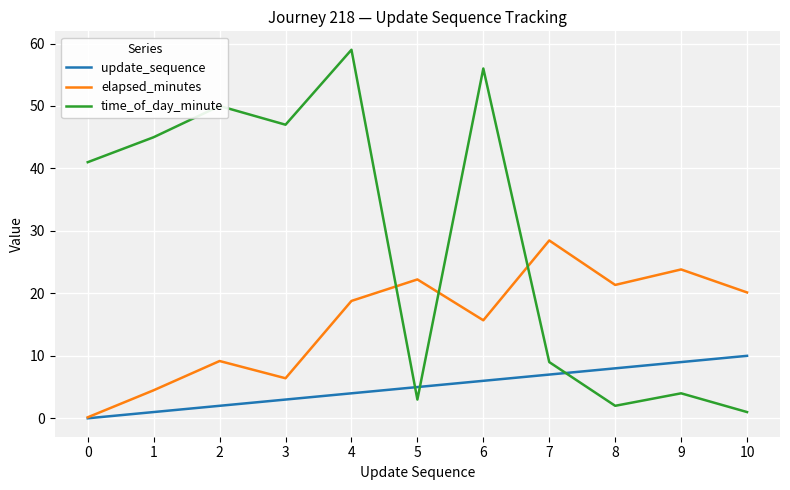

What is the sum of the time_of_day_minute values at 0 and 5?

44.0